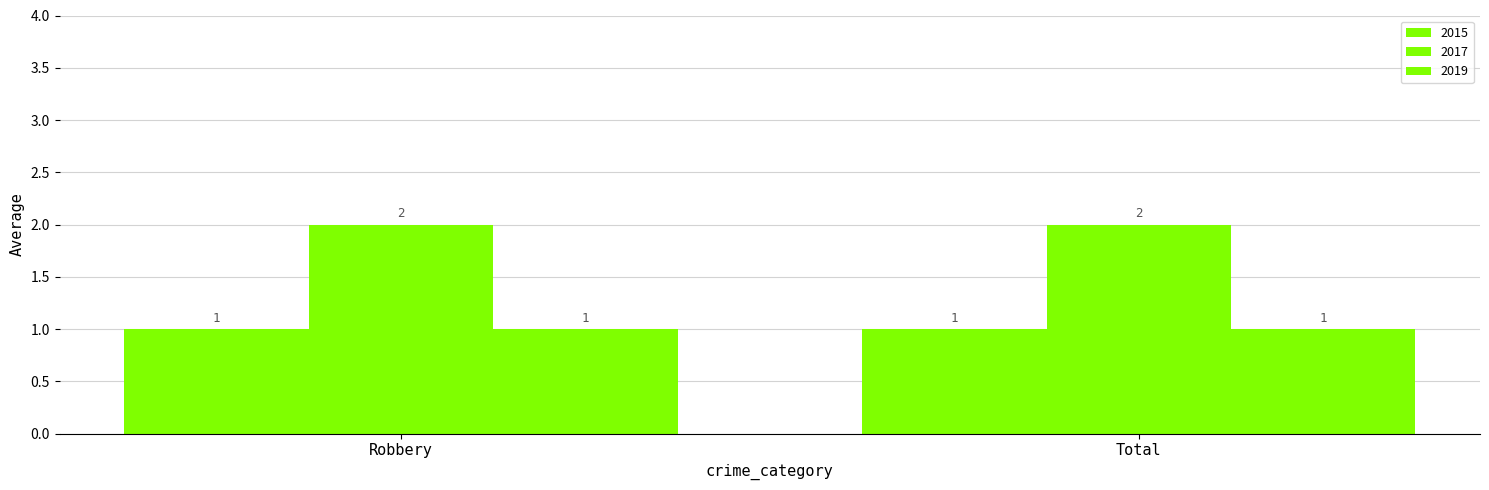

What is the sum of the 2015 values at Robbery and Total?

2